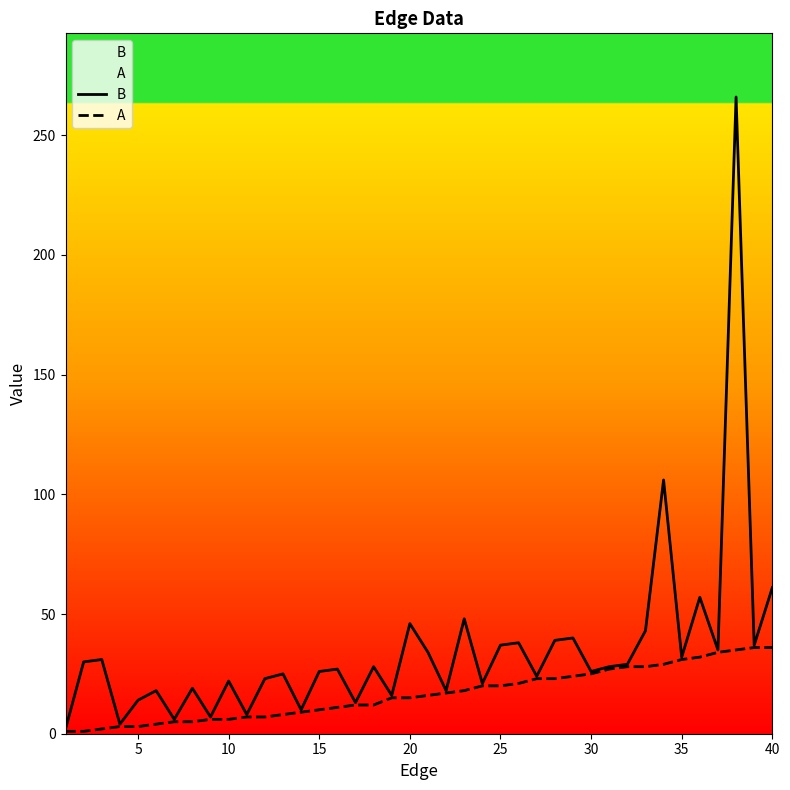

At how many categories does at least one series exceed 141?

1